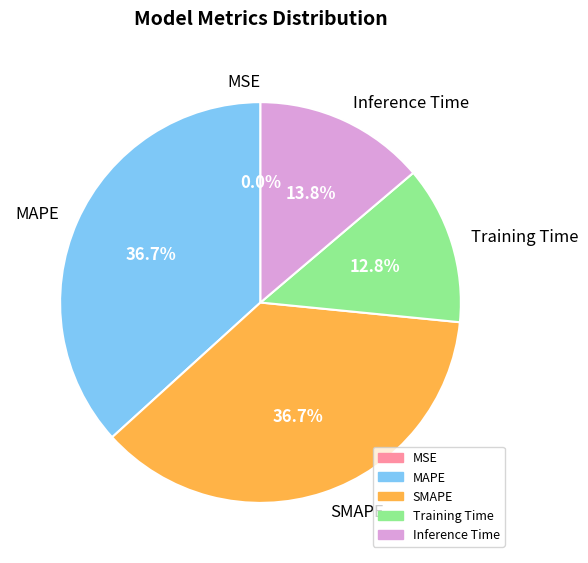

To the nearest percent, what portion does Training Time represent?

13%